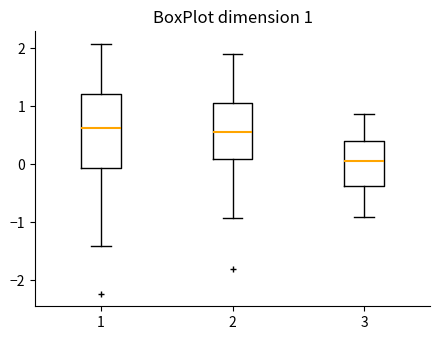

Which box is the tallest, from its lower edge to its upper edge?

1